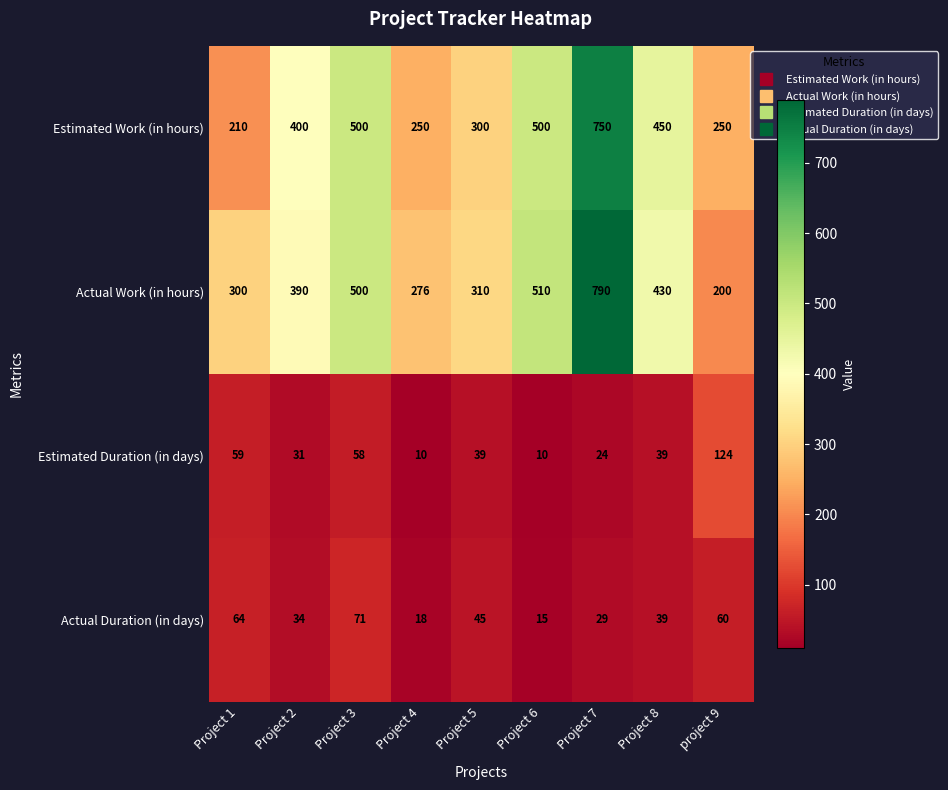

What is the difference between the maximum and second lowest values in the Estimated Duration (in days) series?

114